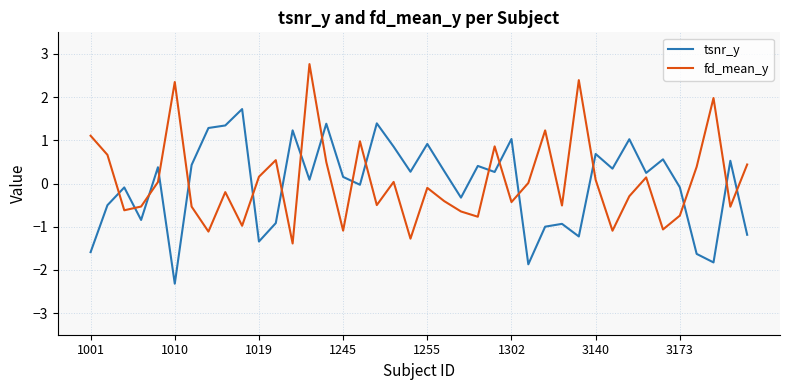

How many negative values does the tsnr_y series have?

17